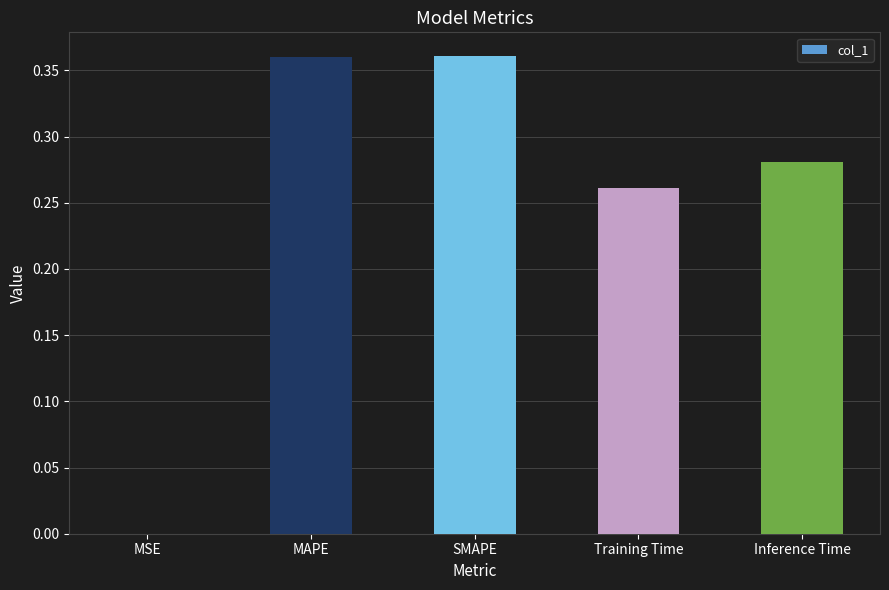

Between SMAPE and Inference Time, which is larger?

SMAPE